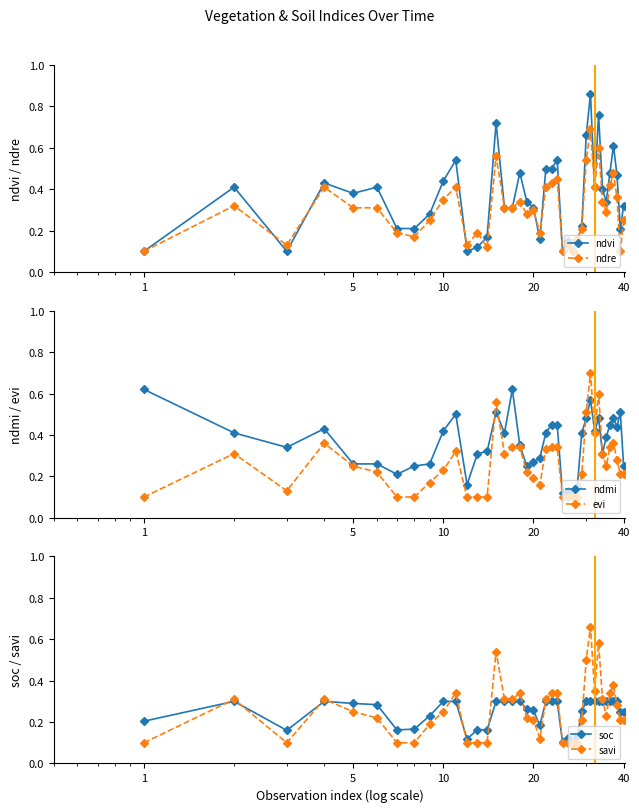

What is the highest value of the evi series?

0.7